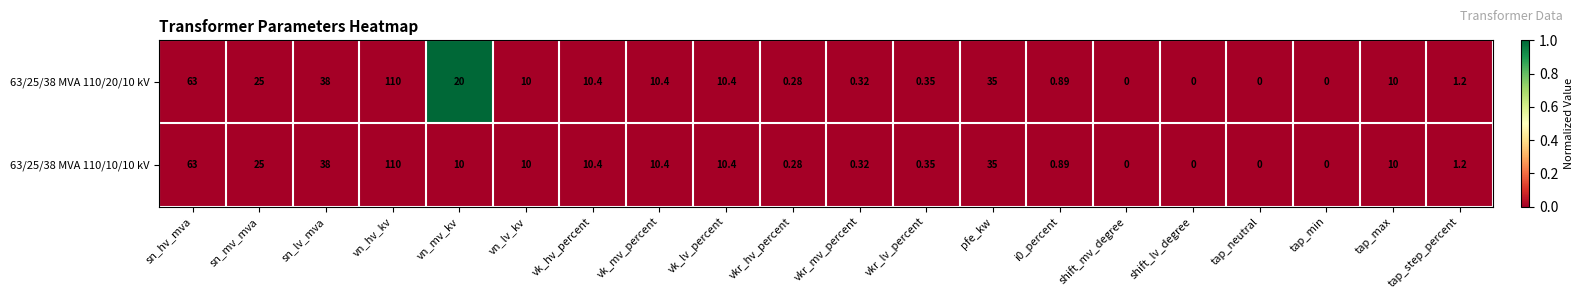

Count the number of categories in the chart.

20